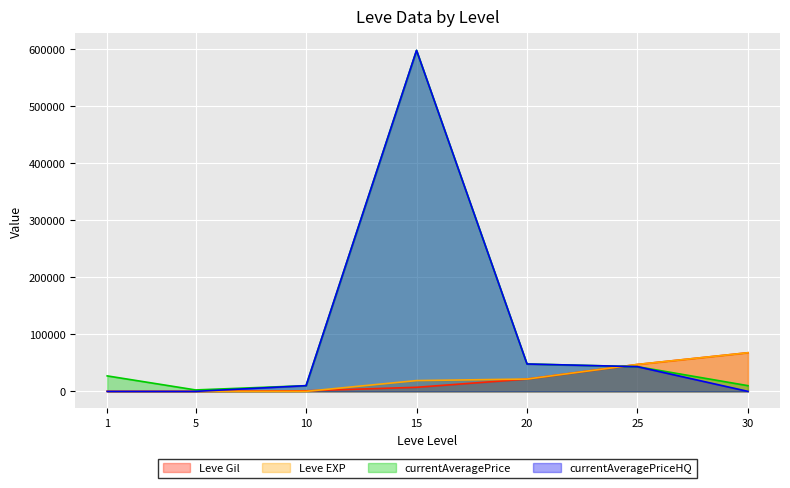

Which series changed the most between 5 and 10?

currentAveragePriceHQ